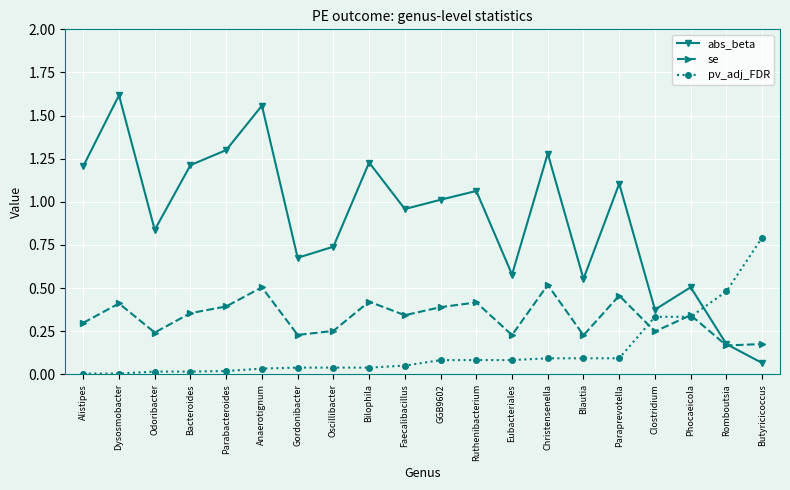

List the series in order of their peak value, highest first.

abs_beta, pv_adj_FDR, se